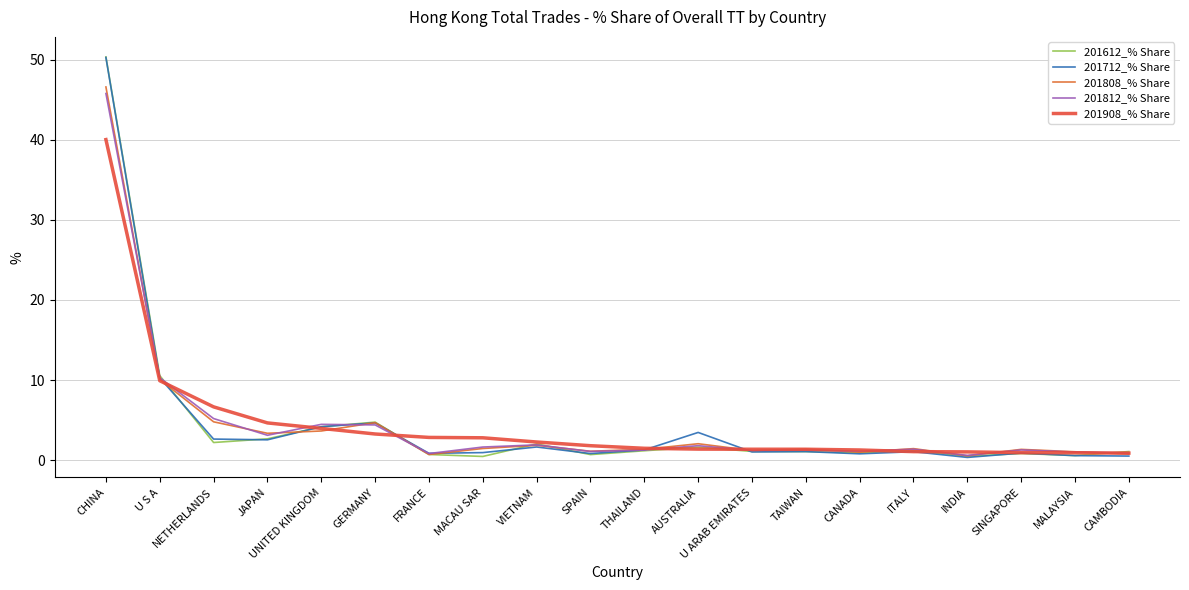

At which label does 201612_% Share first exceed 1?

CHINA